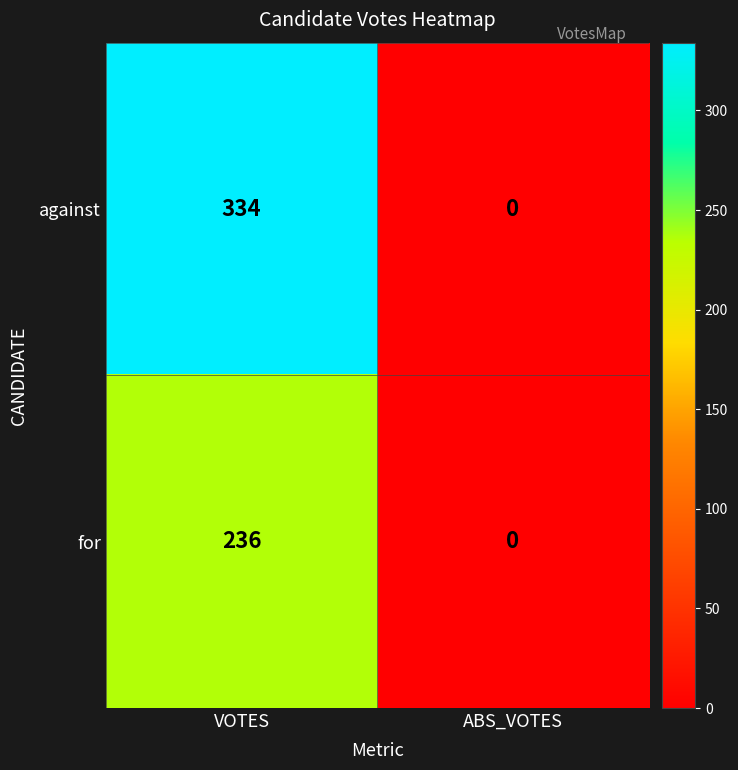

Which series has the largest range (max minus min)?

against